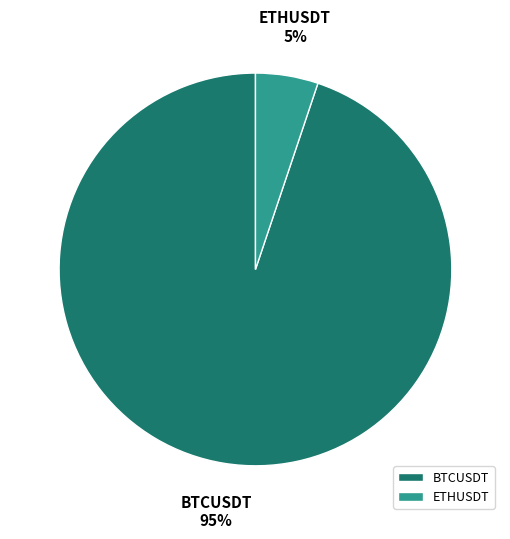

To the nearest percent, what is the combined percentage of BTCUSDT and ETHUSDT?

100%